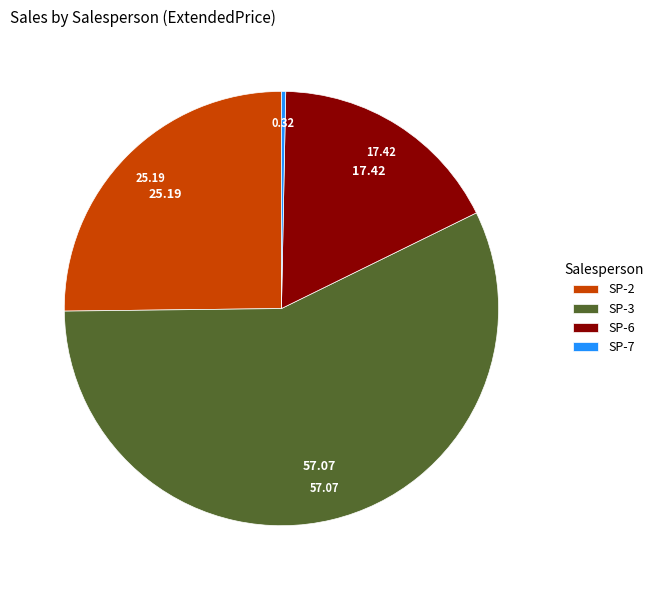

How many segments does this pie chart have?

4